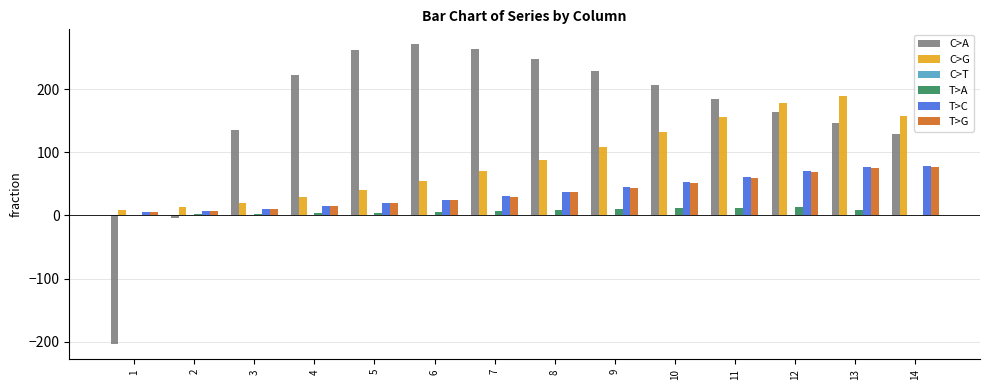

What is the maximum value shown in the chart?

270.8